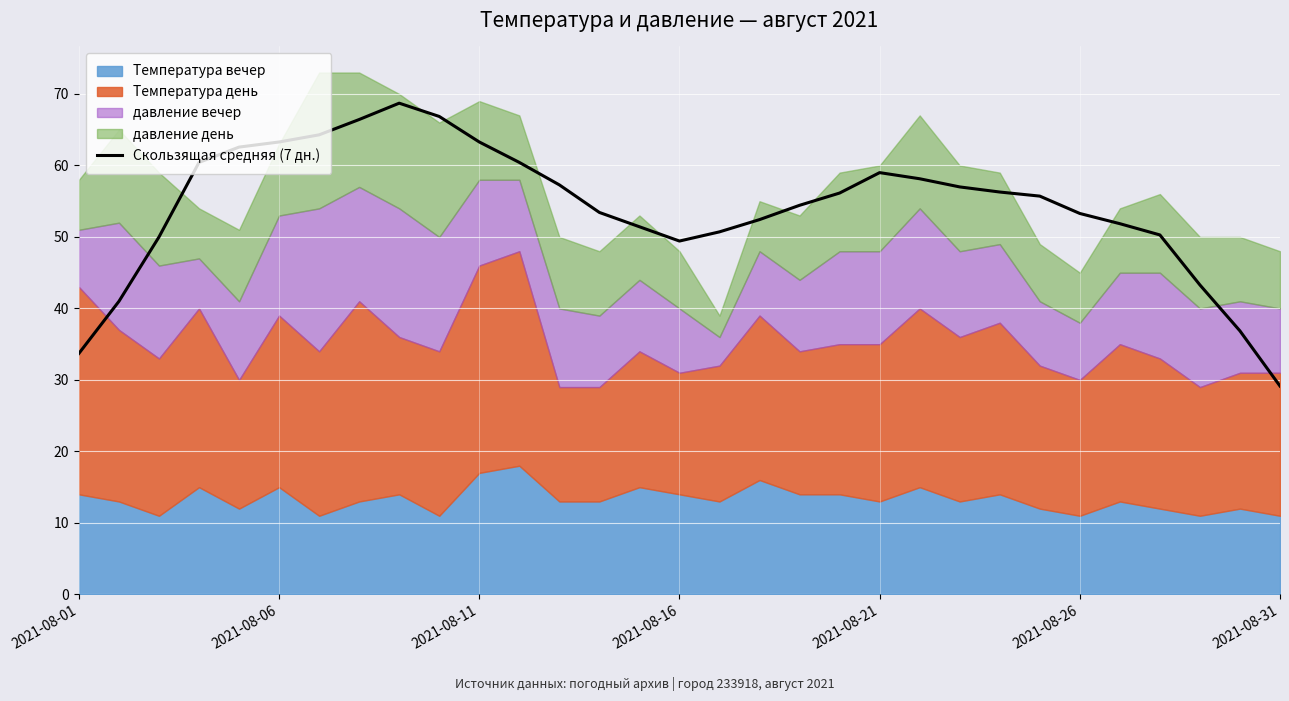

What is the highest value of the Скользящая средняя (7 дн.) series?

68.7